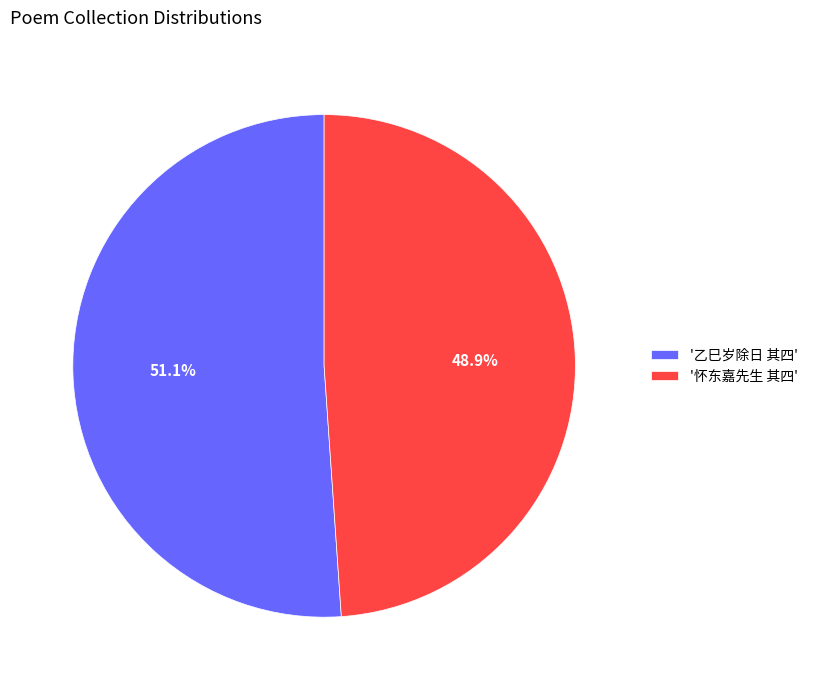

Which category has the smallest portion of the pie?

'怀东嘉先生 其四'